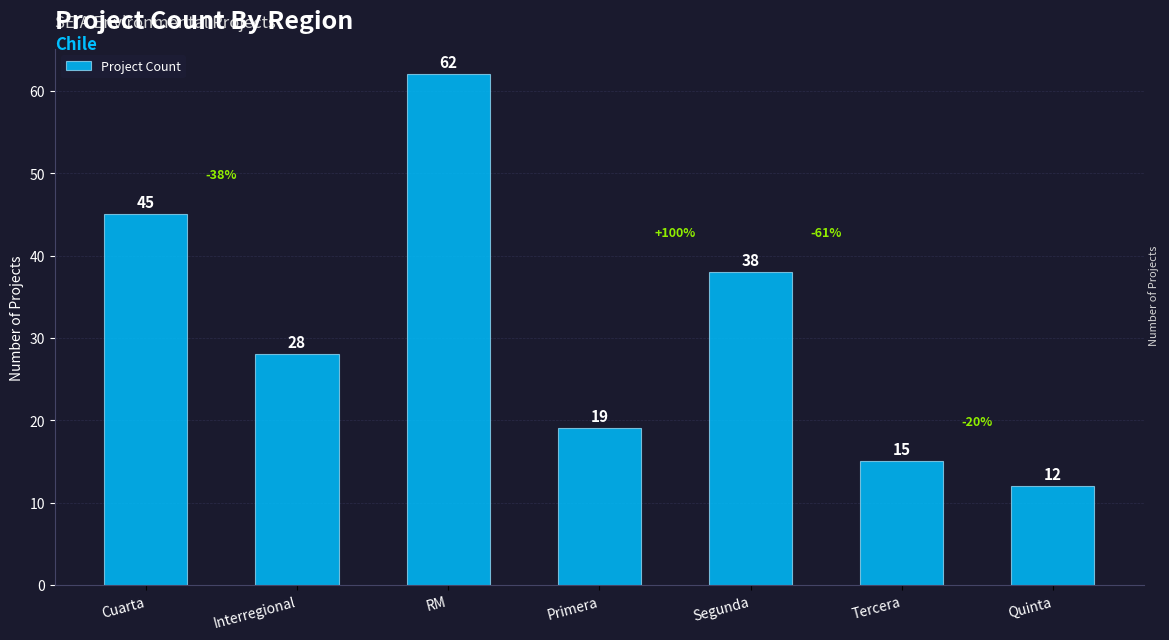

What is the difference between the values at Cuarta and Segunda?

7